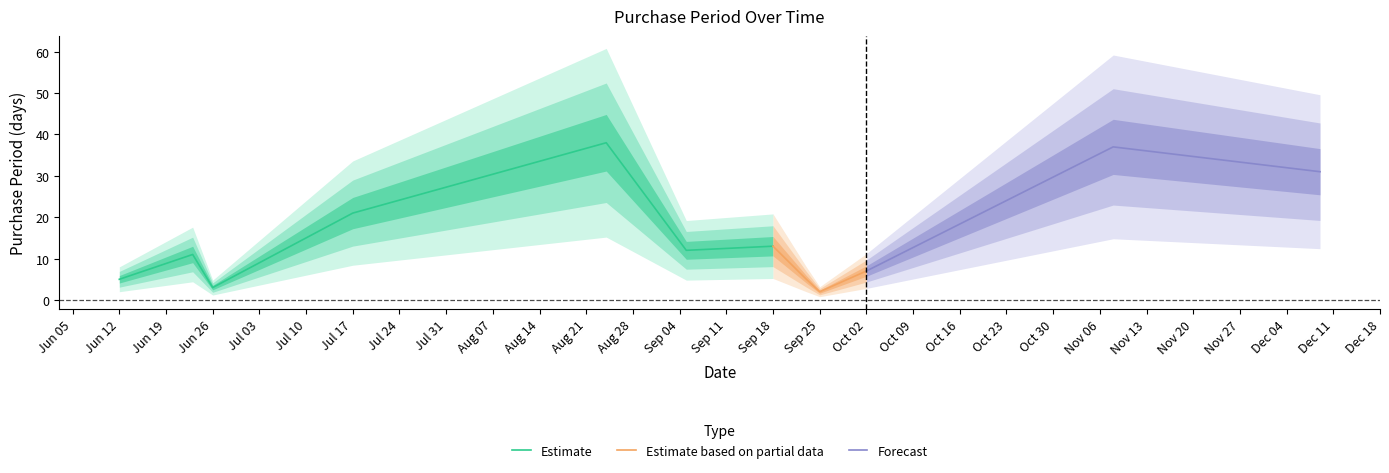

At which category does the data reach its first local valley?

2017-06-26